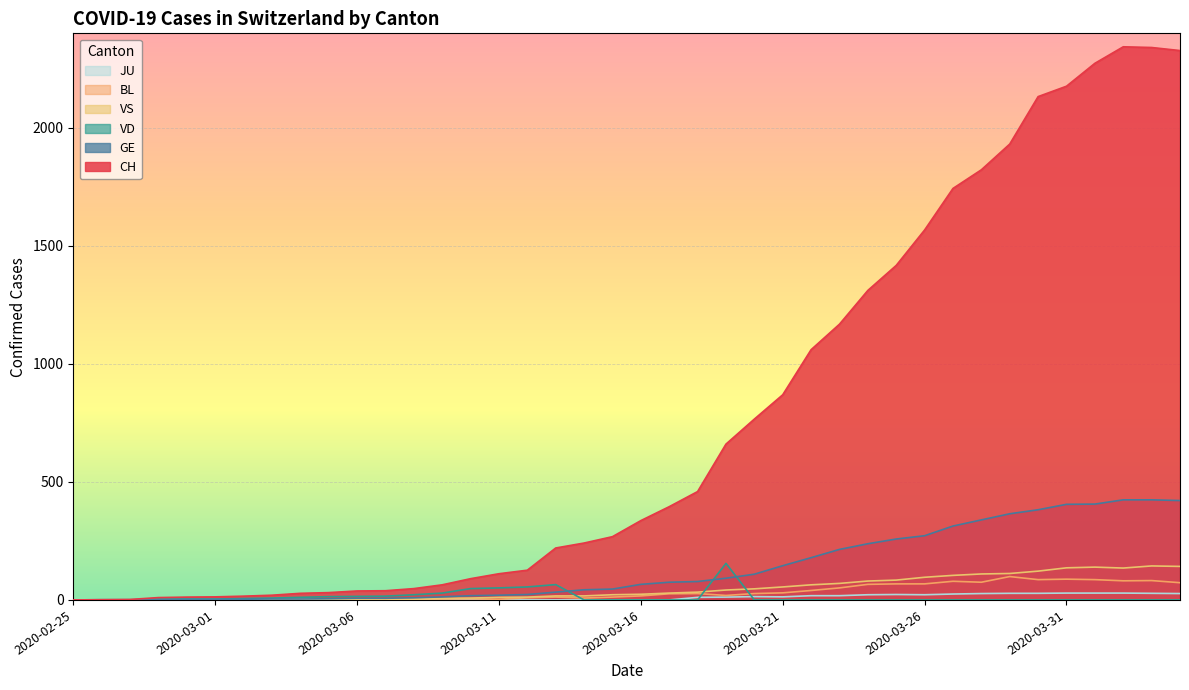

What is the total value across all series at 2020-03-16?

443